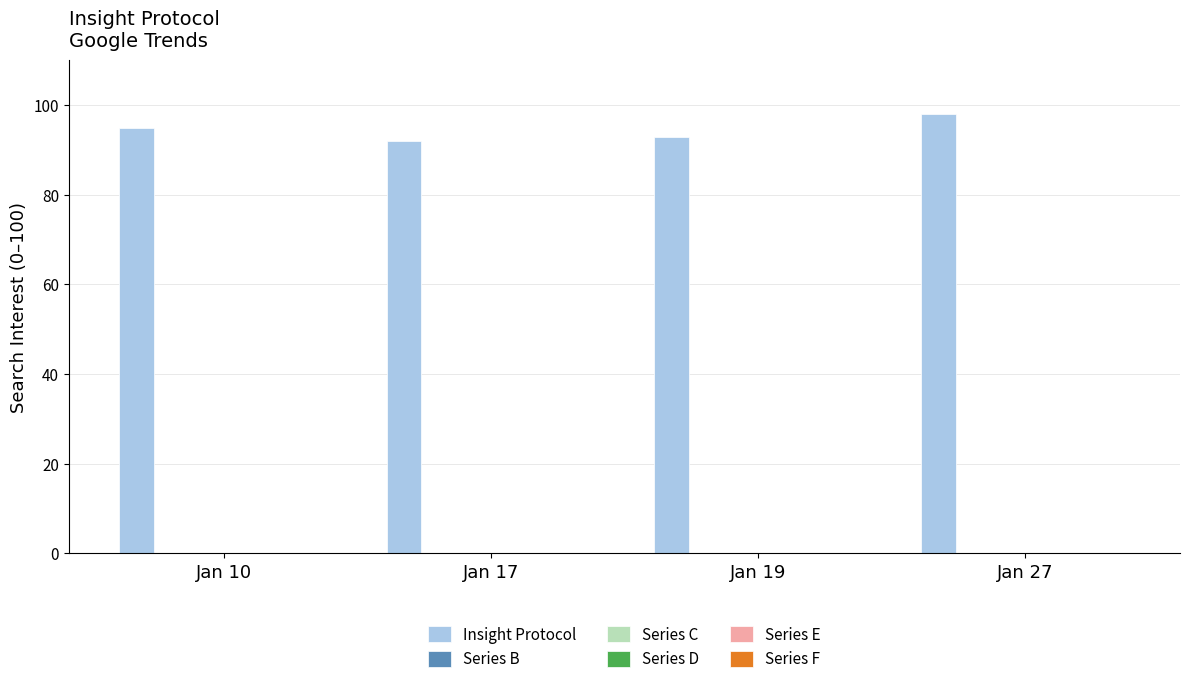

What is the value of the 2nd bar from the left?

92